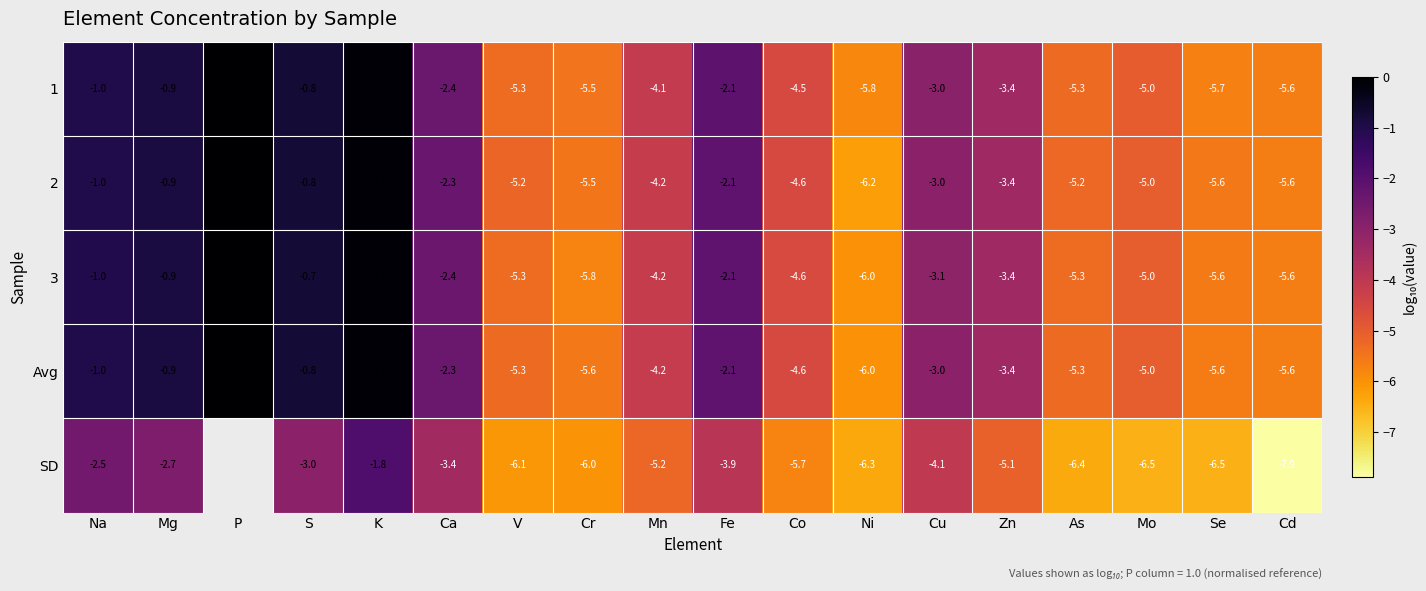

Is it true that SD equals -3.0 at S?

True